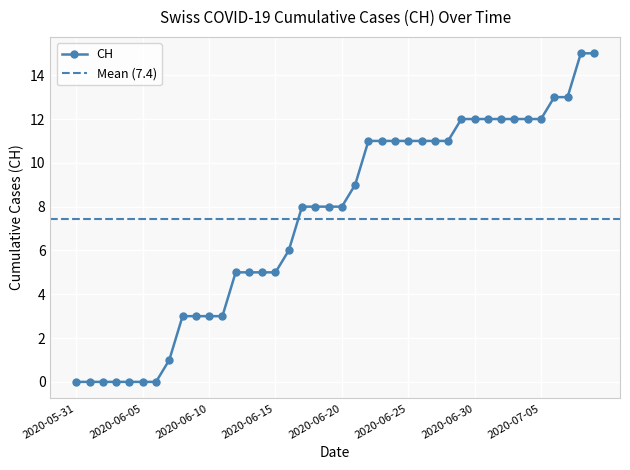

What is the maximum value for CH?

15